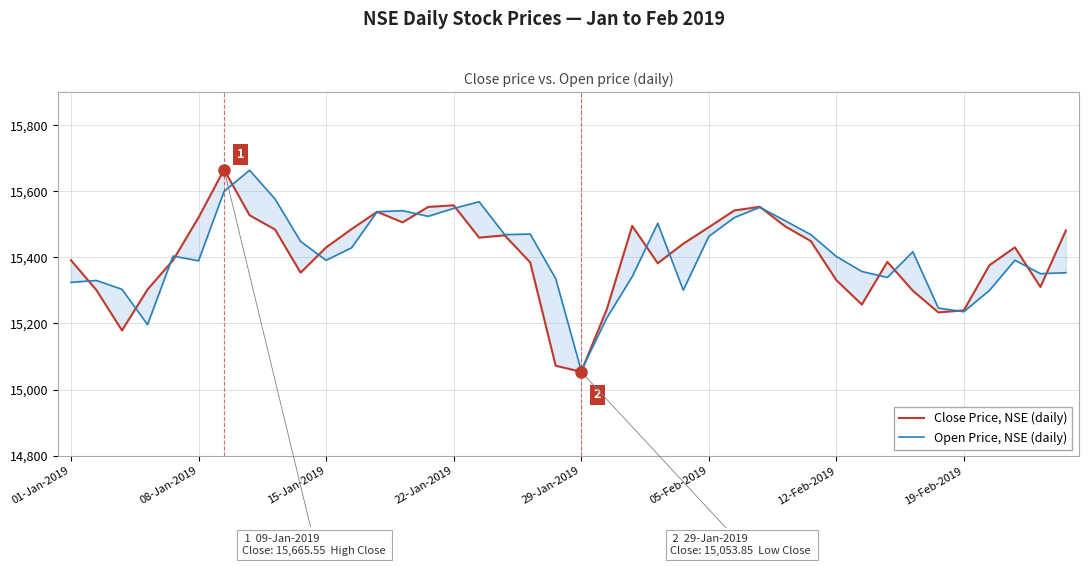

Read the Open Price, NSE value at 36.

15300.0